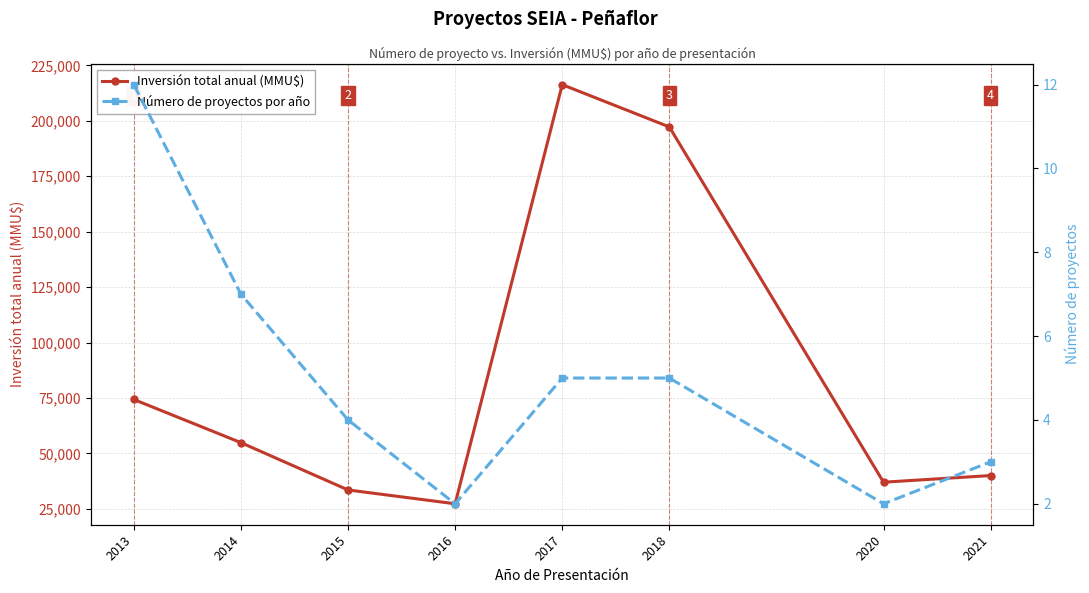

In Inversión total anual (MMU$), how many points are lower than both neighbors (excluding endpoints)?

2